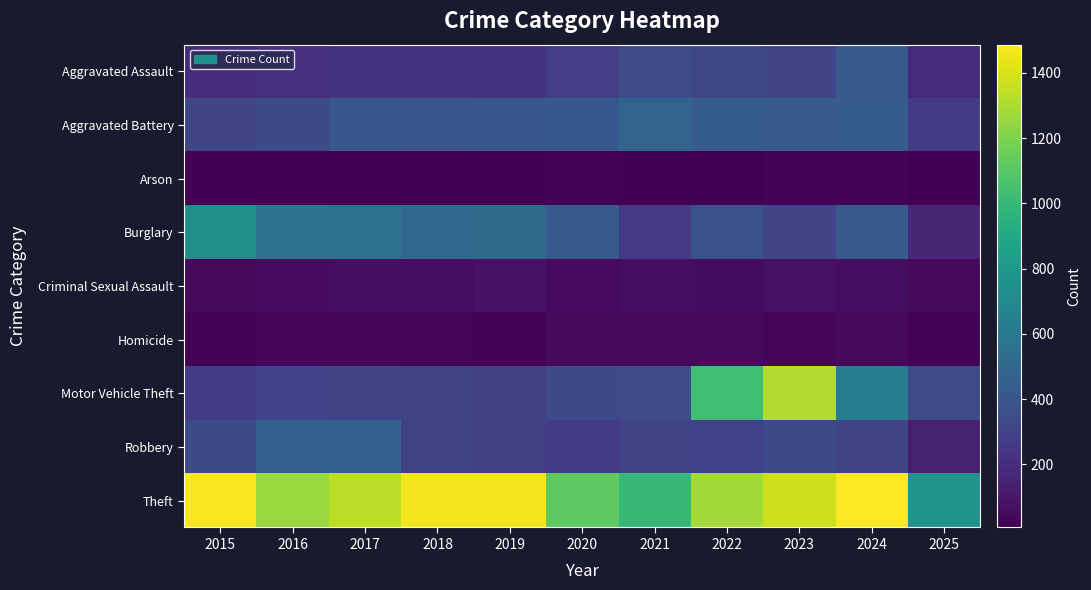

How many categories are shown in the chart?

11